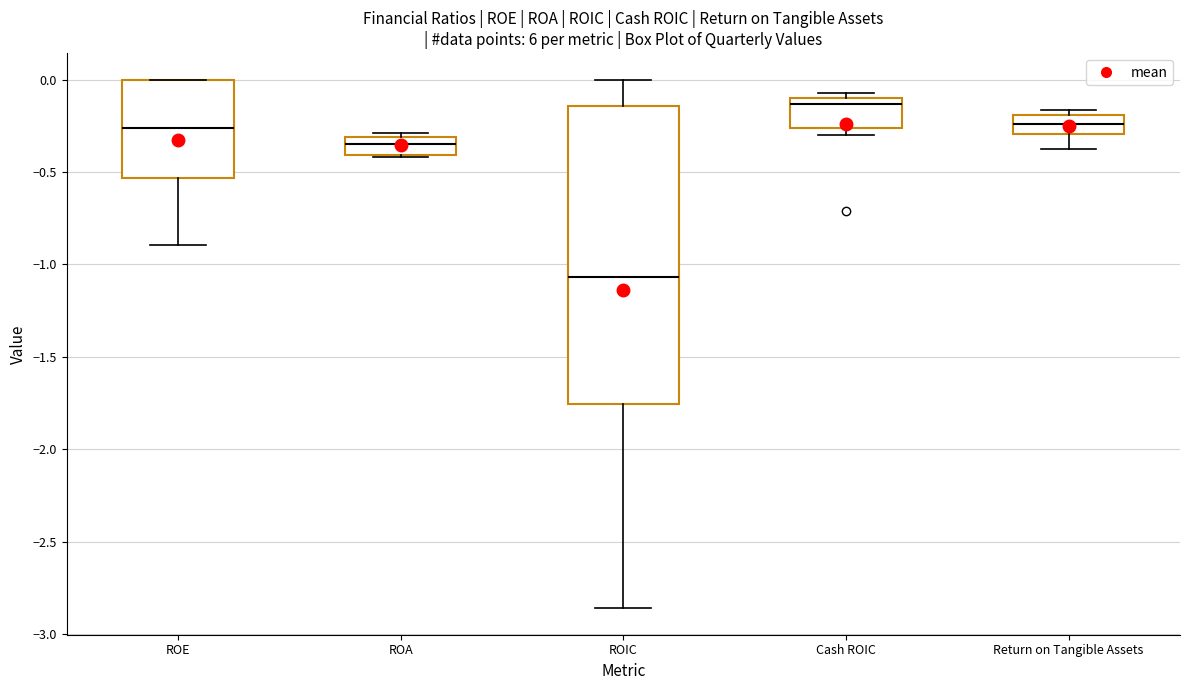

Which box's median line is the lowest?

ROIC